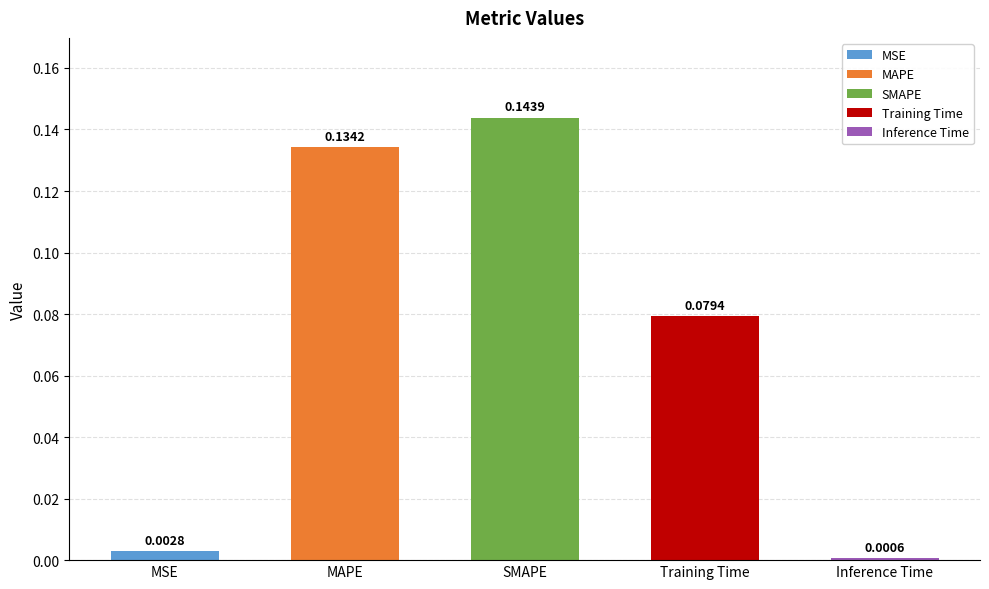

The chart shows a value of 0.1 at SMAPE. True or false?

True